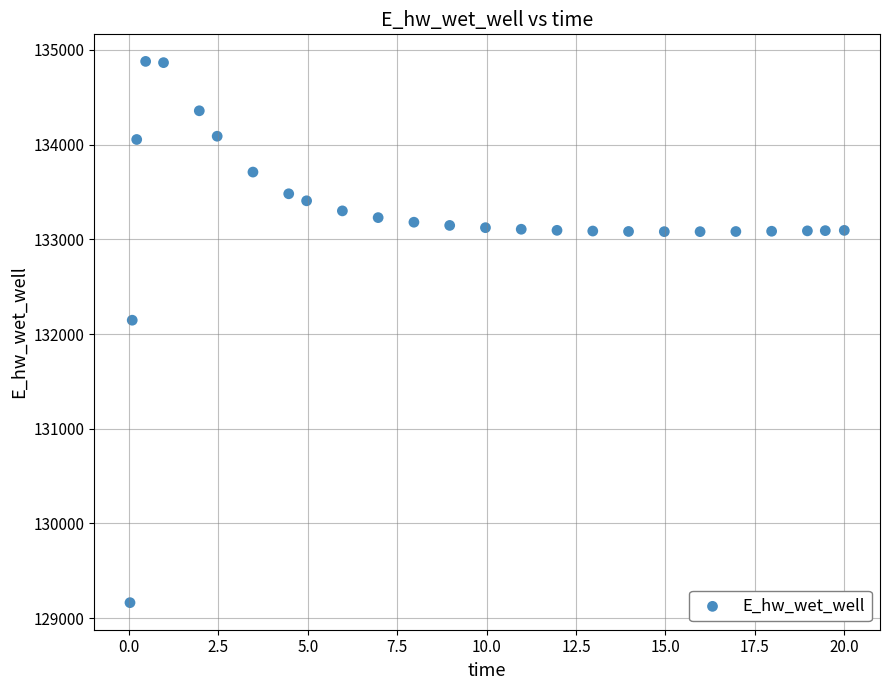

What is the range of X values (max minus min)?

20.0